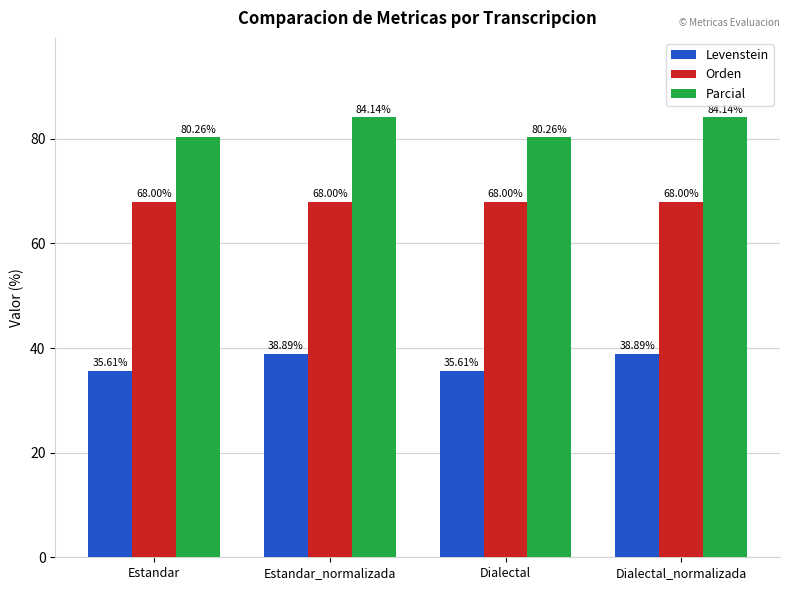

Which series has the widest spread of values?

Parcial